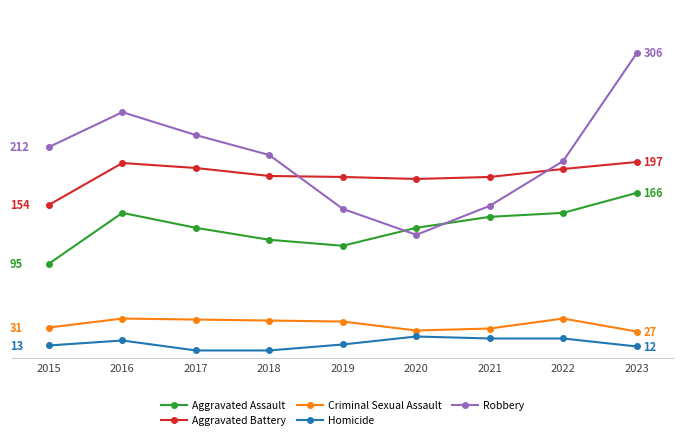

Reading left to right, what are all the values shown in this chart?

Aggravated Assault: 95	146	131	119	113	131	142	146	166
Aggravated Battery: 154	196	191	183	182	180	182	190	197
Criminal Sexual Assault: 31	40	39	38	37	28	30	40	27
Homicide: 13	18	8	8	14	22	20	20	12
Robbery: 212	247	224	204	150	124	153	198	306